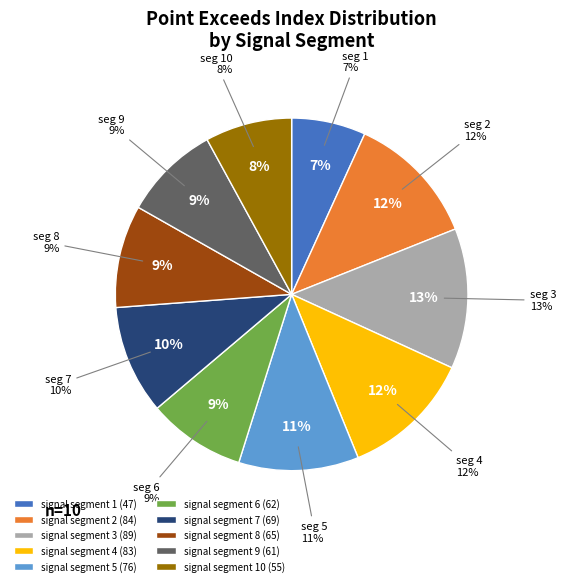

What percentage is the signal segment 9 slice, to the nearest percent?

9%